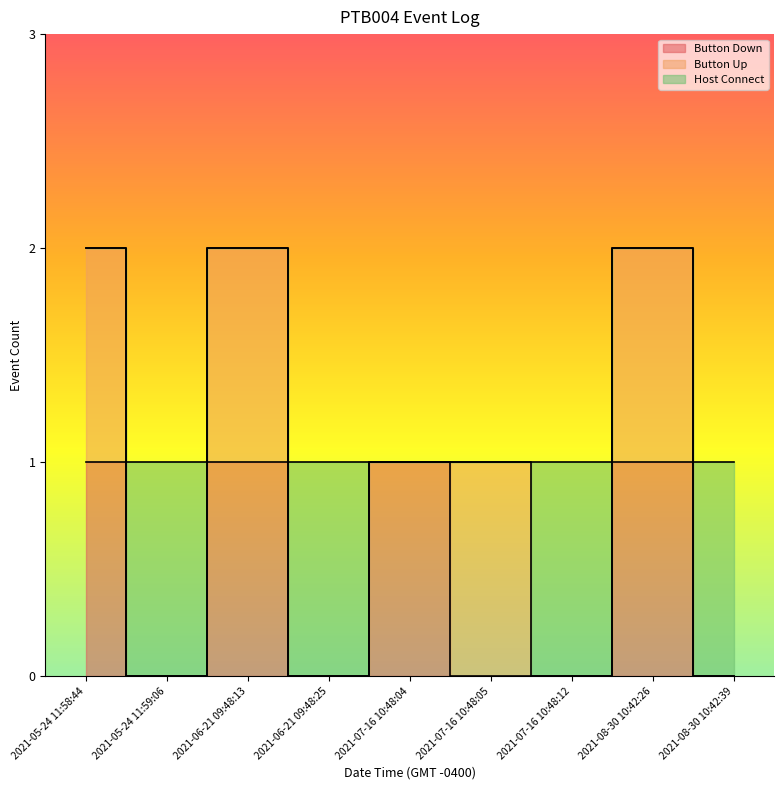

Which category has the highest value across all series?

2021-05-24 11:58:44